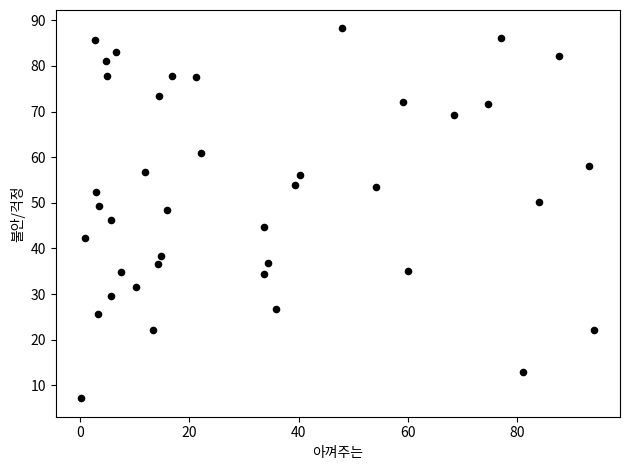

What is the range of Y values (max minus min)?

81.0